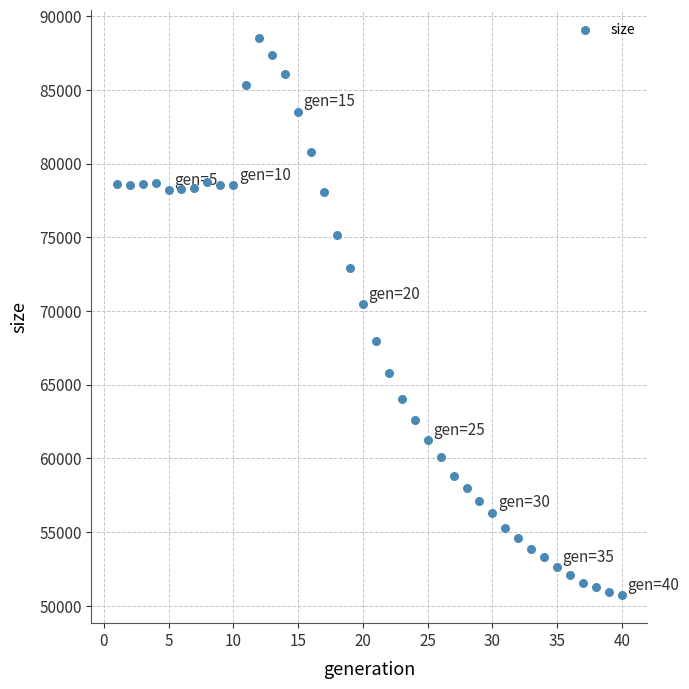

What Y value in the scatter plot is closest to 69620?

70483